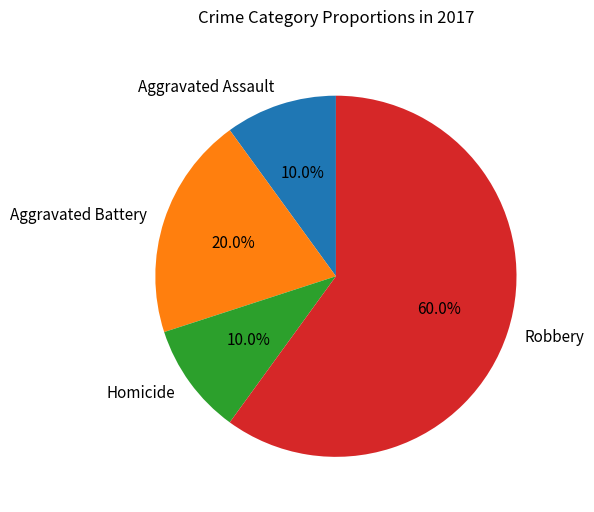

Which has a higher value, Aggravated Battery or Homicide?

Aggravated Battery